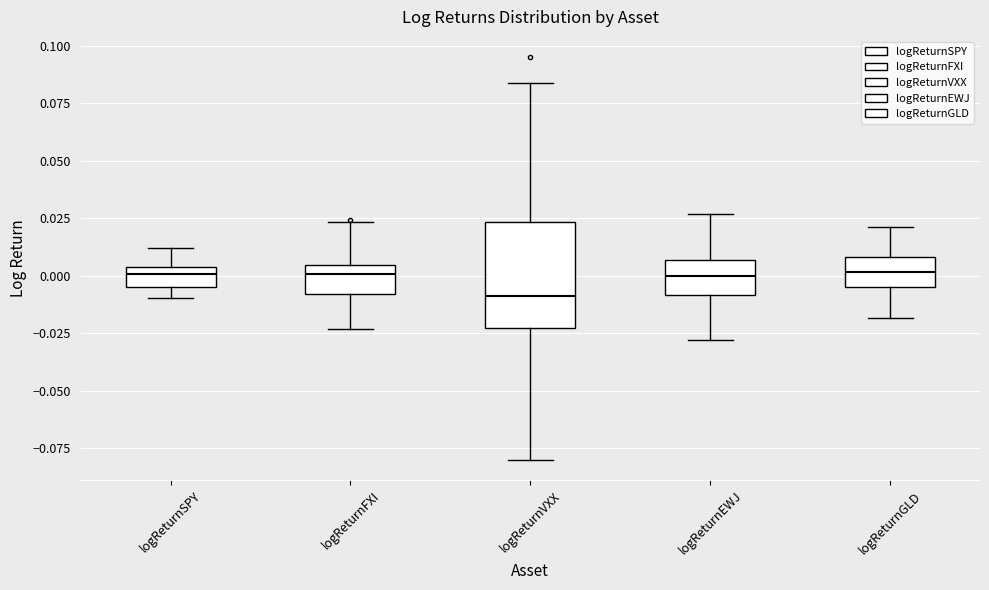

Comparing the boxes themselves (not the whiskers), which one is the tallest?

logReturnVXX